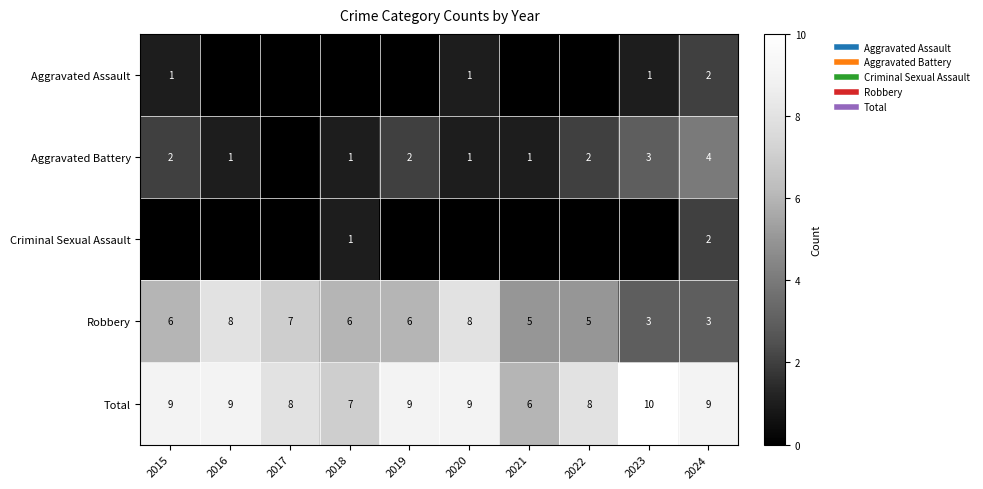

Is it true that Total equals 6 at 2021?

True